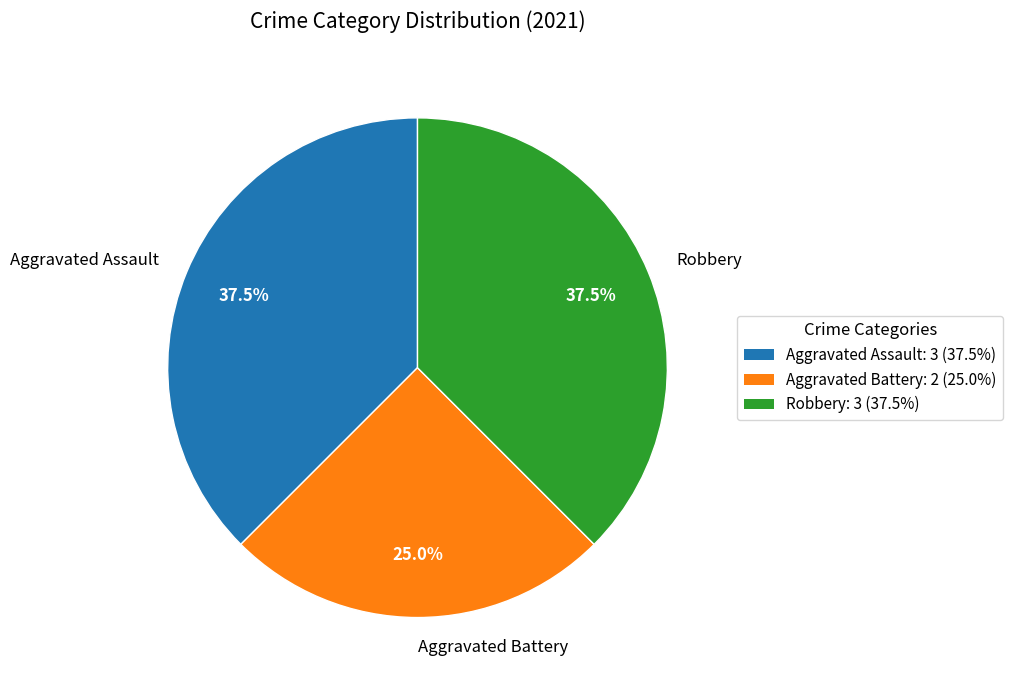

How many slices are in this pie chart?

3